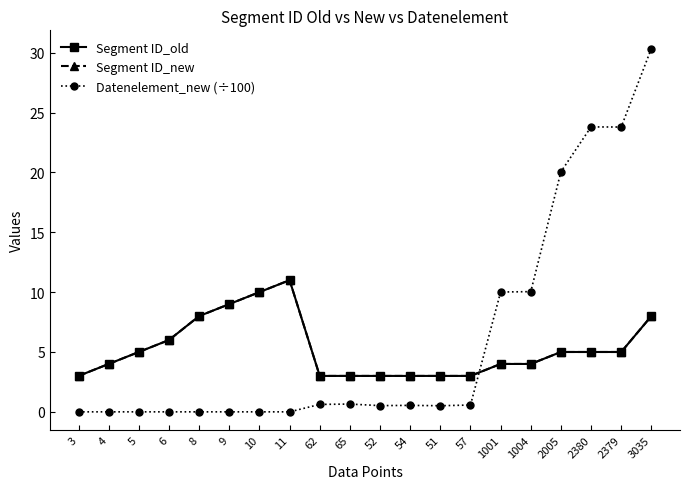

True or false: Segment ID_new has more than 1 interior local peaks.

False